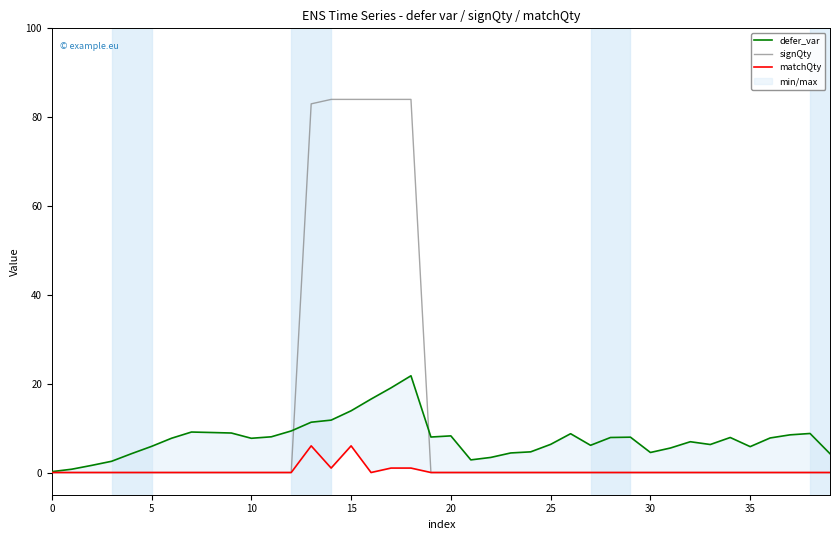

True or false: signQty and defer_var intersect in this chart.

True